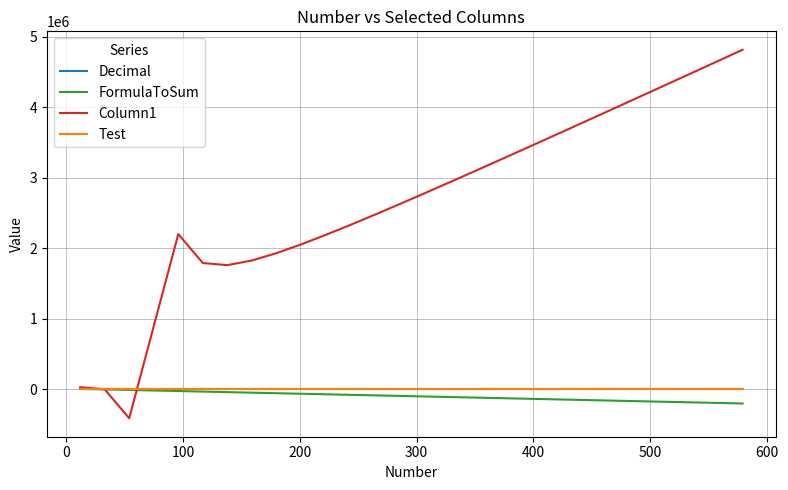

Reading right to left, list all the values displayed in this chart.

-24	-23	-22	-21	-20	-19	-18	-17	-16	-15	-14	-13	-12	-11	-10	-9	-8	-7	-6	-5	-4	-3	-2	-1	0	1	2	3